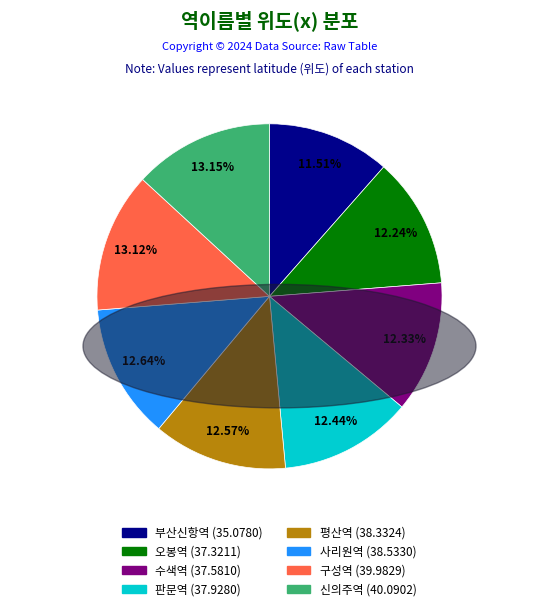

Does any single category account for the majority?

No